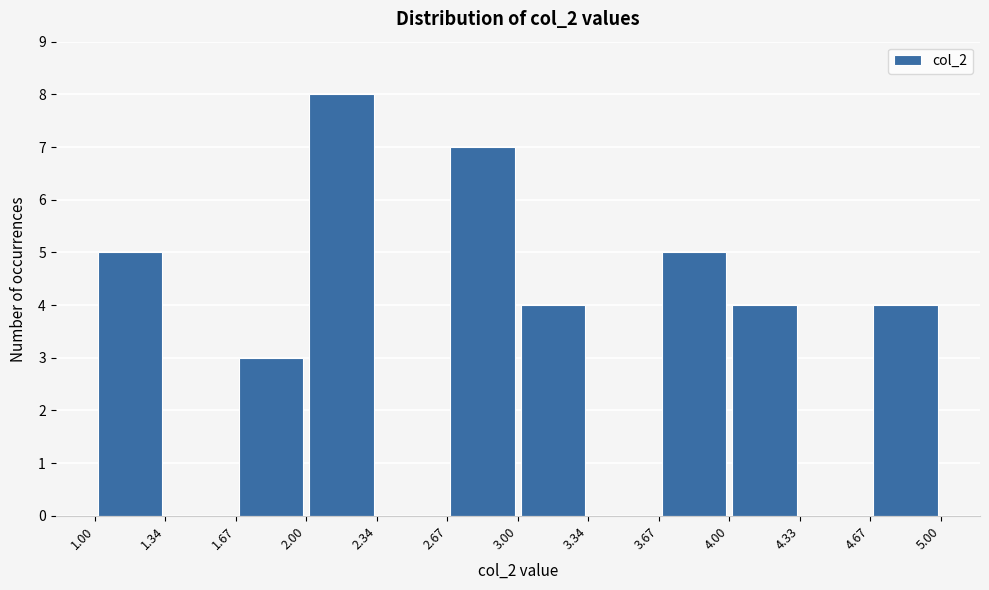

Reading left to right, list every bar in this chart as the range it spans on the x-axis followed by its height. The values are not printed on the chart, so give them approximately, as read against the axis.

1.00 to 1.34: 5
1.34 to 1.67: 0
1.67 to 2.00: 3
2.00 to 2.34: 8
2.34 to 2.67: 0
2.67 to 3.00: 7
3.00 to 3.34: 4
3.34 to 3.67: 0
3.67 to 4.00: 5
4.00 to 4.33: 4
4.33 to 4.67: 0
4.67 to 5.00: 4